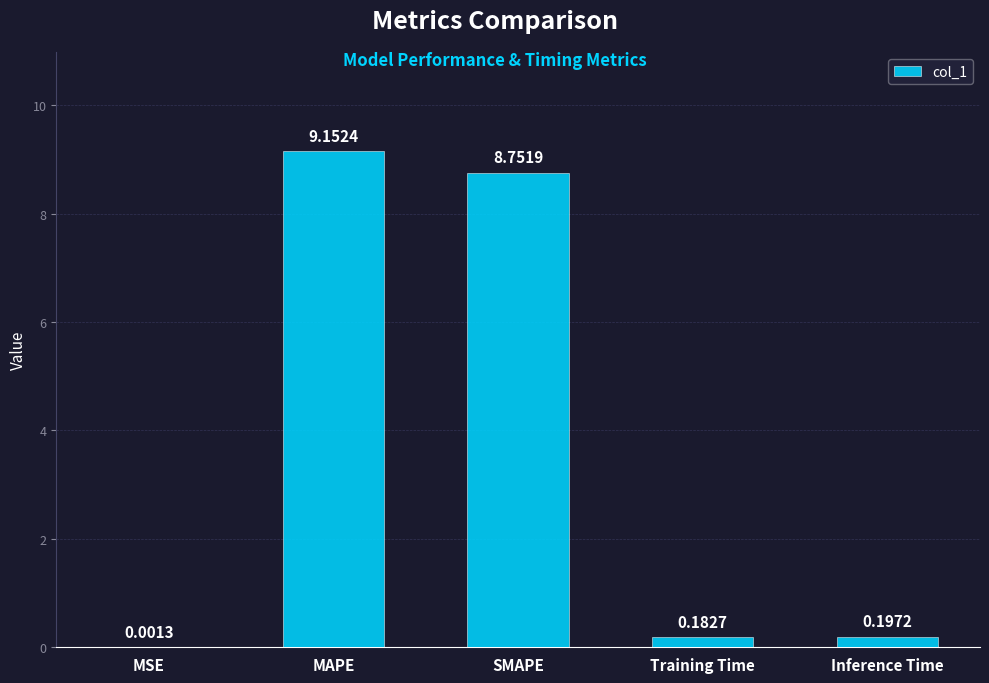

Where is the data nearest to the value 4?

Inference Time